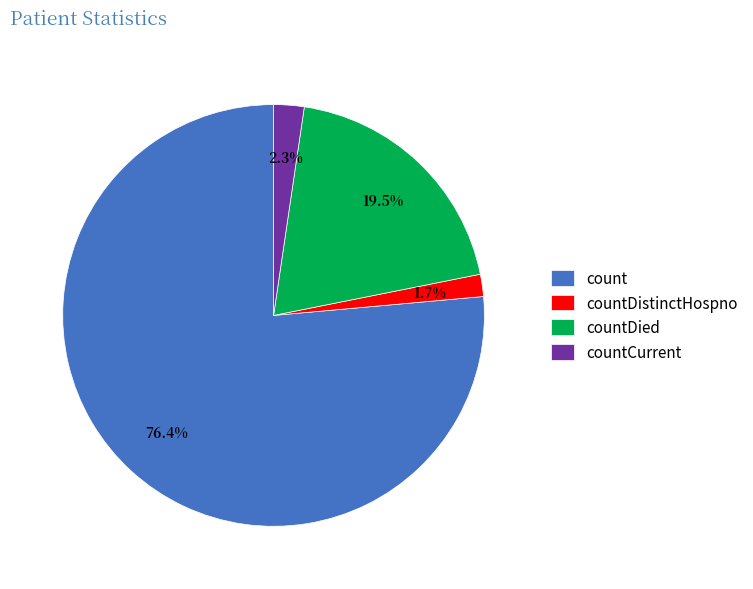

Count the number of slices in the pie.

4